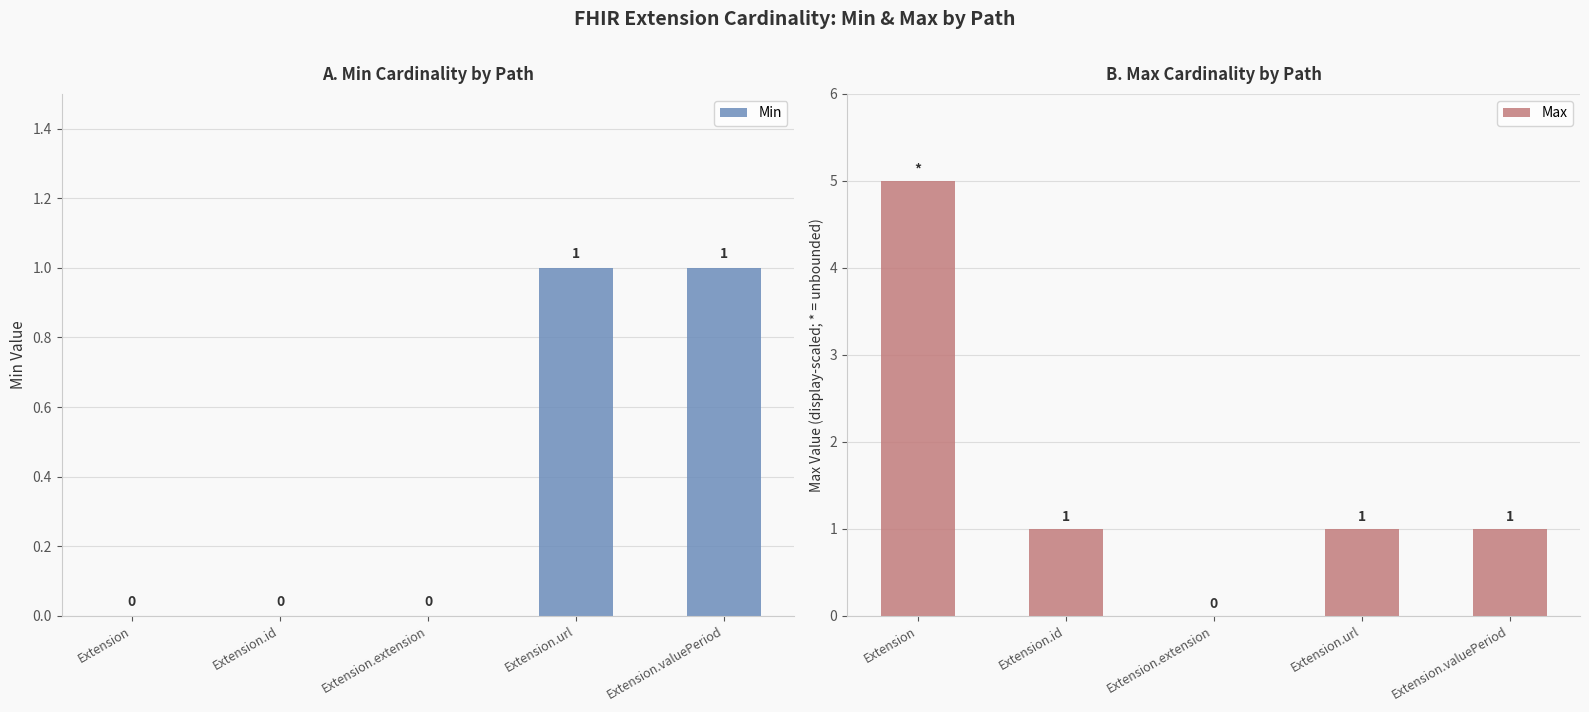

What position from the right is Extension.id?

4